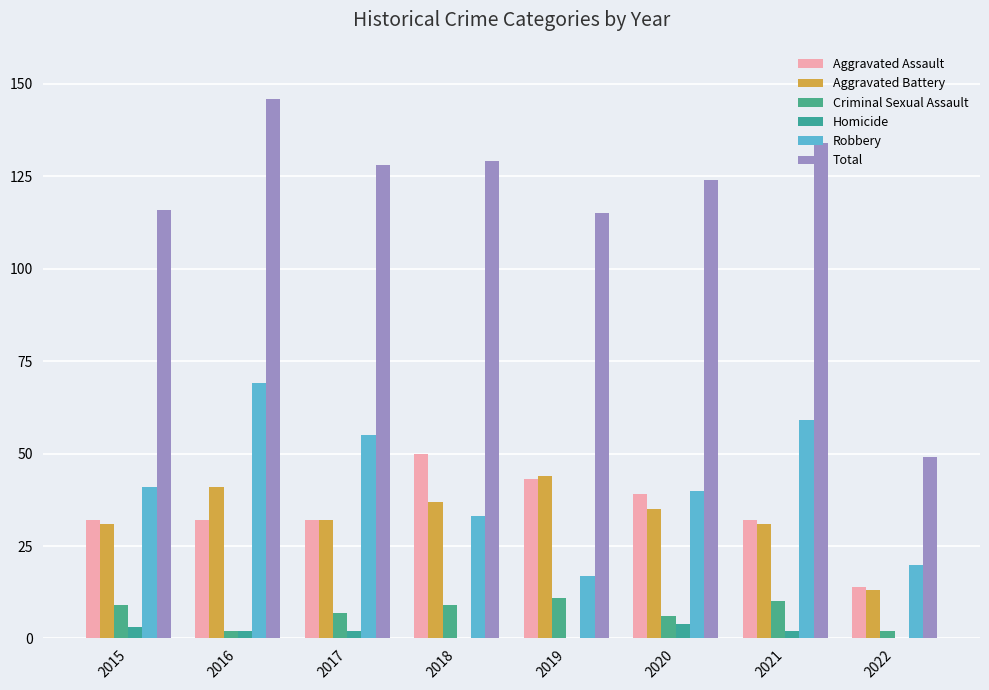

Reading left to right, list all the values displayed in this chart.

Aggravated Assault: 2015=32	2016=32	2017=32	2018=50	2019=43	2020=39	2021=32	2022=14
Aggravated Battery: 2015=31	2016=41	2017=32	2018=37	2019=44	2020=35	2021=31	2022=13
Criminal Sexual Assault: 2015=9	2016=2	2017=7	2018=9	2019=11	2020=6	2021=10	2022=2
Homicide: 2015=3	2016=2	2017=2	2018=0	2019=0	2020=4	2021=2	2022=0
Robbery: 2015=41	2016=69	2017=55	2018=33	2019=17	2020=40	2021=59	2022=20
Total: 2015=116	2016=146	2017=128	2018=129	2019=115	2020=124	2021=134	2022=49